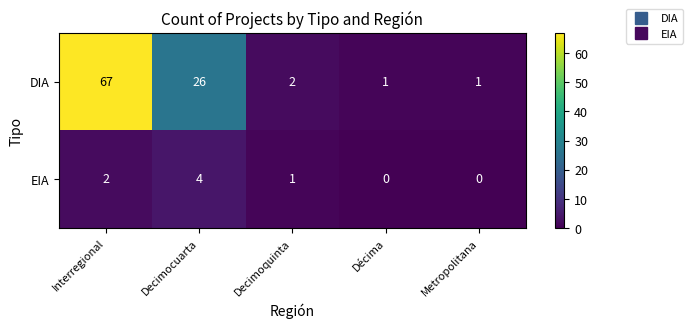

Is the value of EIA at Decimoquinta greater than the value of DIA at Interregional?

No